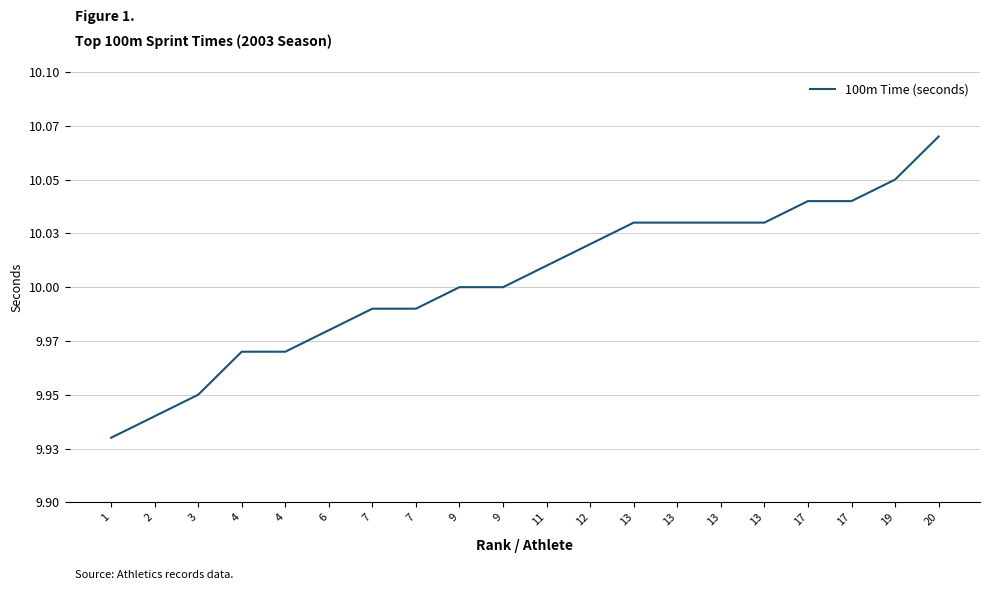

What is the value of the 1st point from the left?

9.9